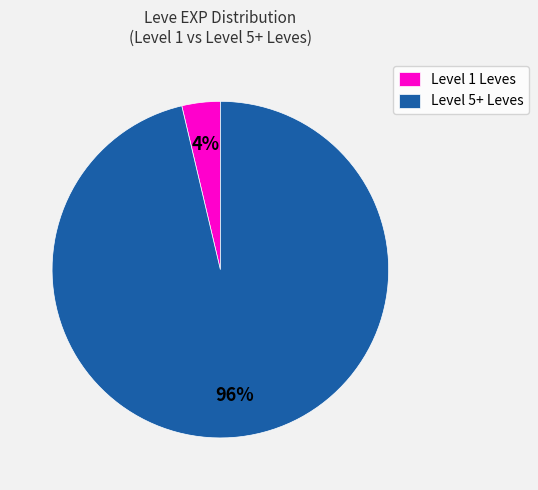

Do Level 5+ Leves and Level 1 Leves together represent more than half of the pie?

Yes